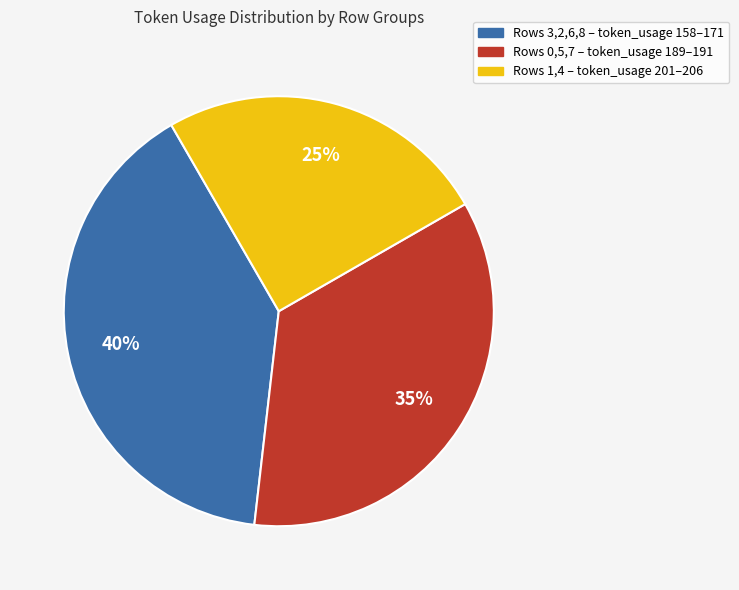

True or false: Rows 0,5,7 – token_usage 189–191 accounts for 35% of the total.

True